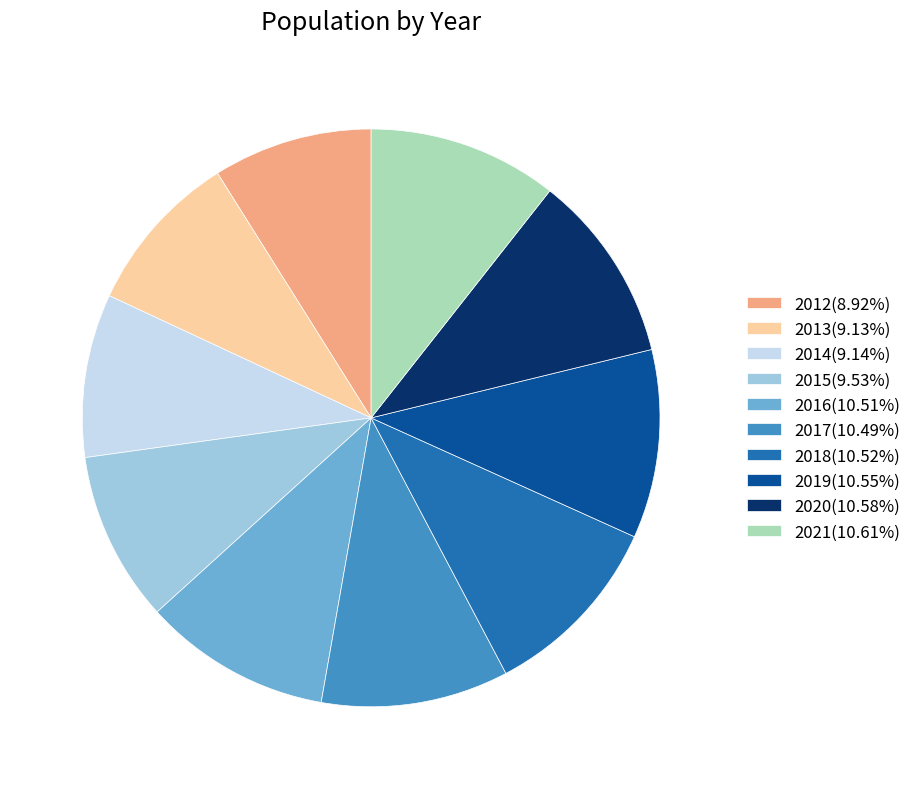

Approximately how many times larger is the value at 2017(10.49%) compared to 2012(8.92%)?

1.2